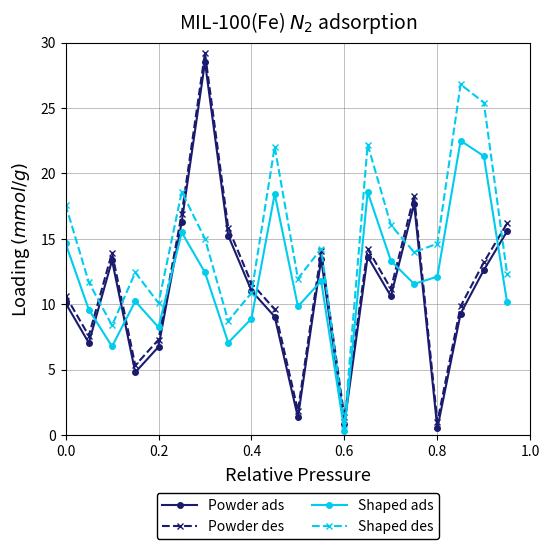

Which series has the largest range (max minus min)?

Powder des